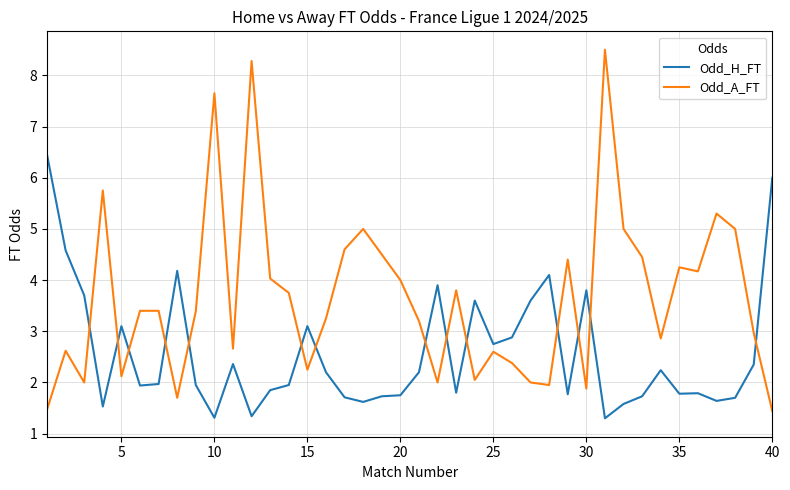

List the series in order of their peak value, highest first.

Odd_A_FT, Odd_H_FT